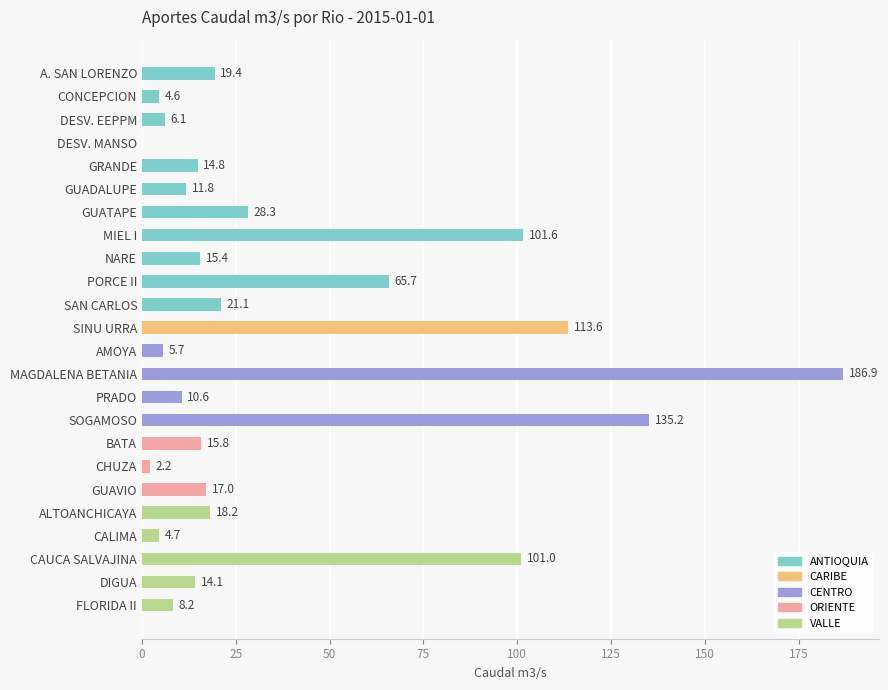

Which has a higher value, ALTOANCHICAYA or NARE?

ALTOANCHICAYA